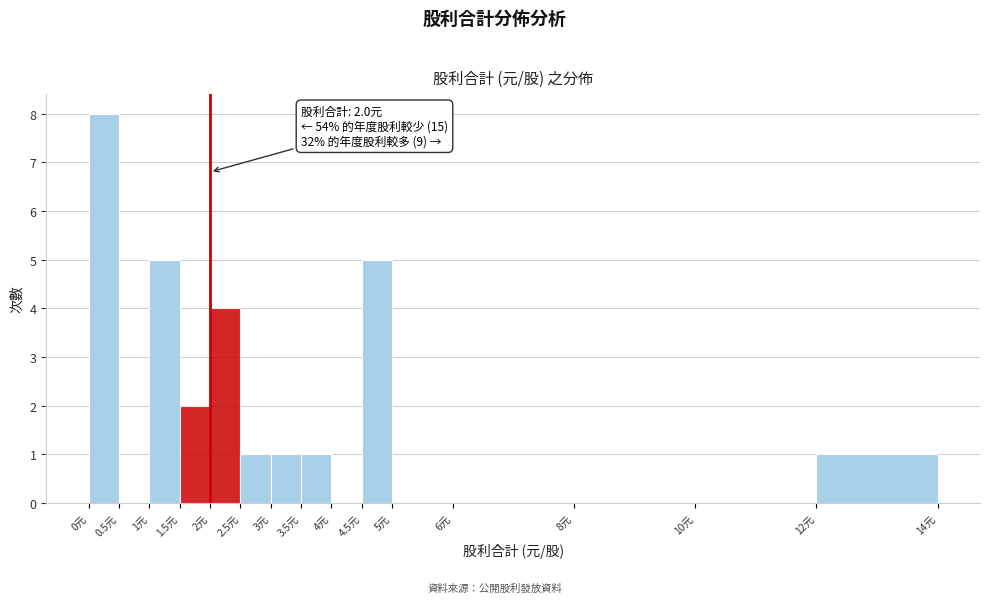

Which range on the x-axis has the tallest bar?

0.0 to 0.5